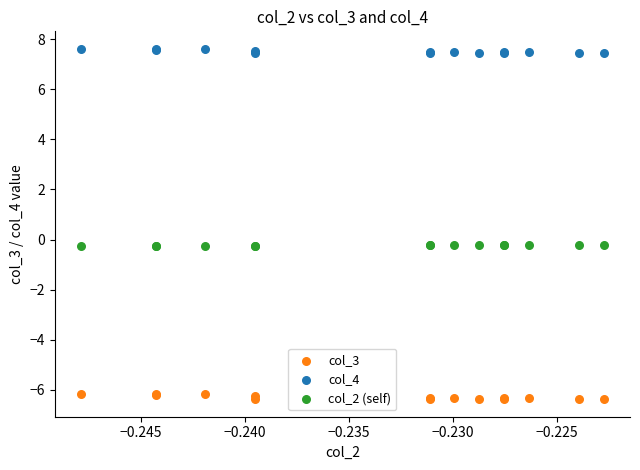

Which series contains the highest Y value?

col_4